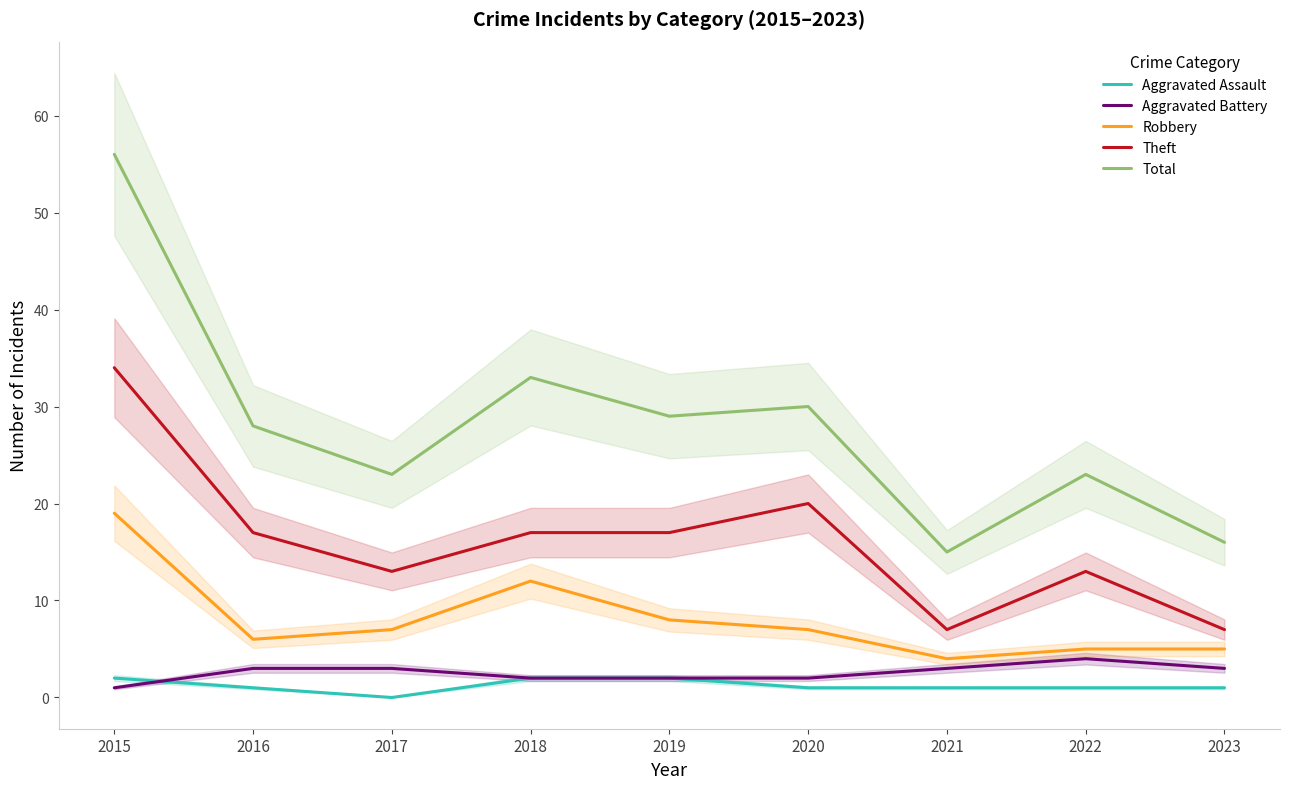

What is the value of the Aggravated Assault point at the 2nd from the left?

1